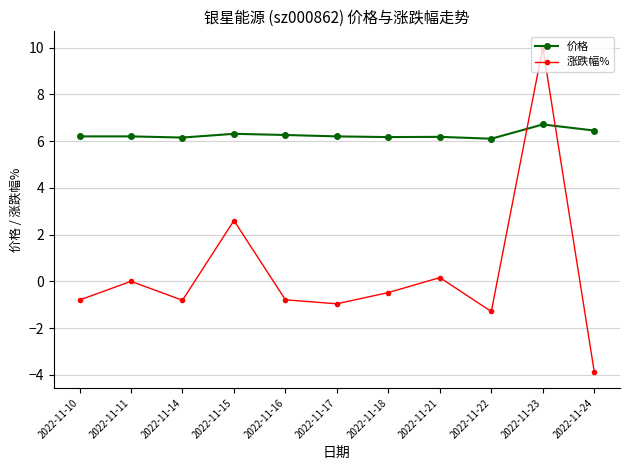

Which series ends up on top after the final intersection of 价格 and 涨跌幅%?

价格